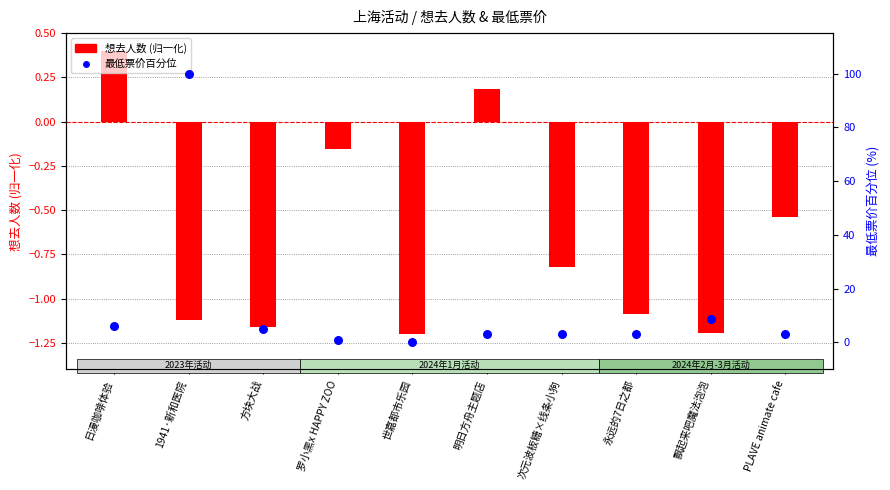

What are all the series names shown in the legend?

想去人数 (归一化), 最低票价百分位